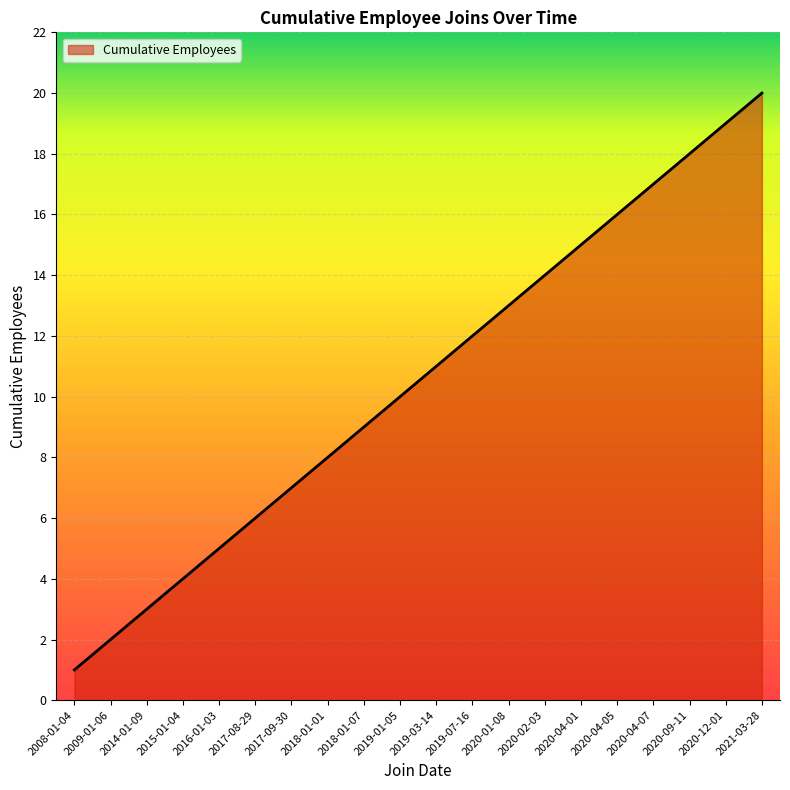

List the labels in order of value, smallest first.

2008-01-04, 2009-01-06, 2014-01-09, 2015-01-04, 2016-01-03, 2017-08-29, 2017-09-30, 2018-01-01, 2018-01-07, 2019-01-05, 2019-03-14, 2019-07-16, 2020-01-08, 2020-02-03, 2020-04-01, 2020-04-05, 2020-04-07, 2020-09-11, 2020-12-01, 2021-03-28